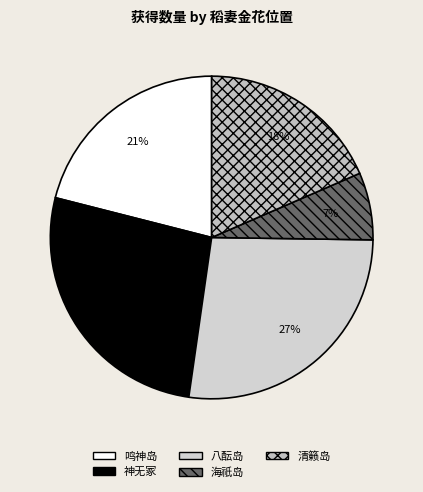

To the nearest percent, what is the difference between the largest and smallest slice percentages?

20%